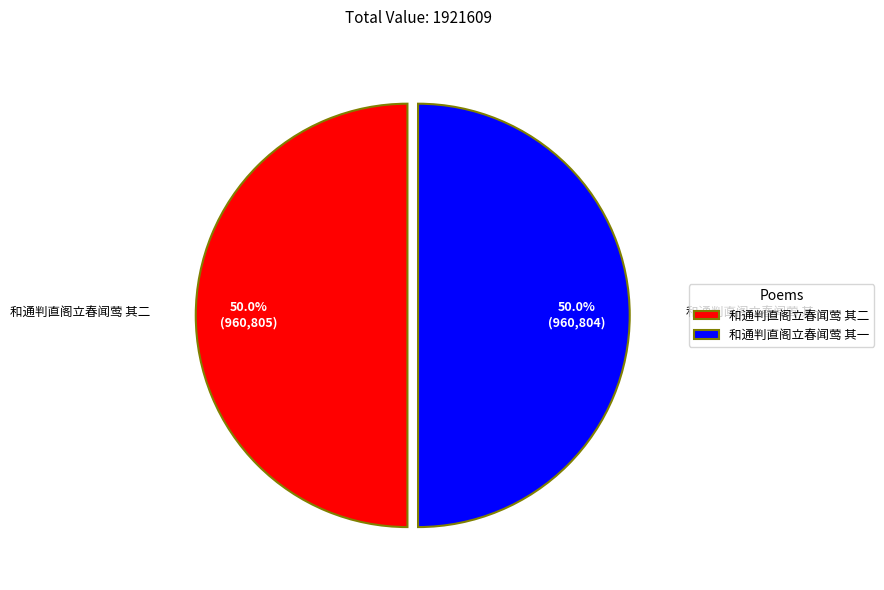

To the nearest percent, what portion does 和通判直阁立春闻莺 其二 represent?

50%